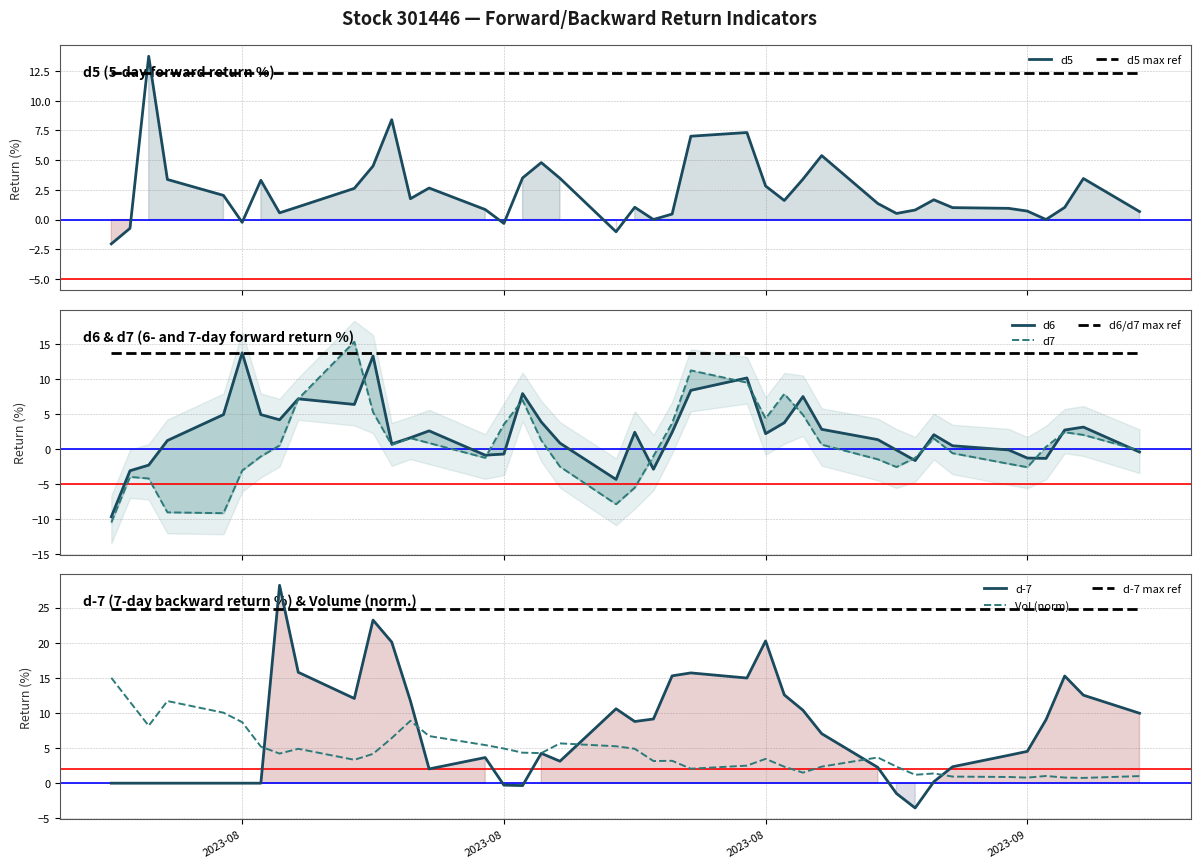

After their last crossing, which series has the higher values: d5 or d5 max ref?

d5 max ref